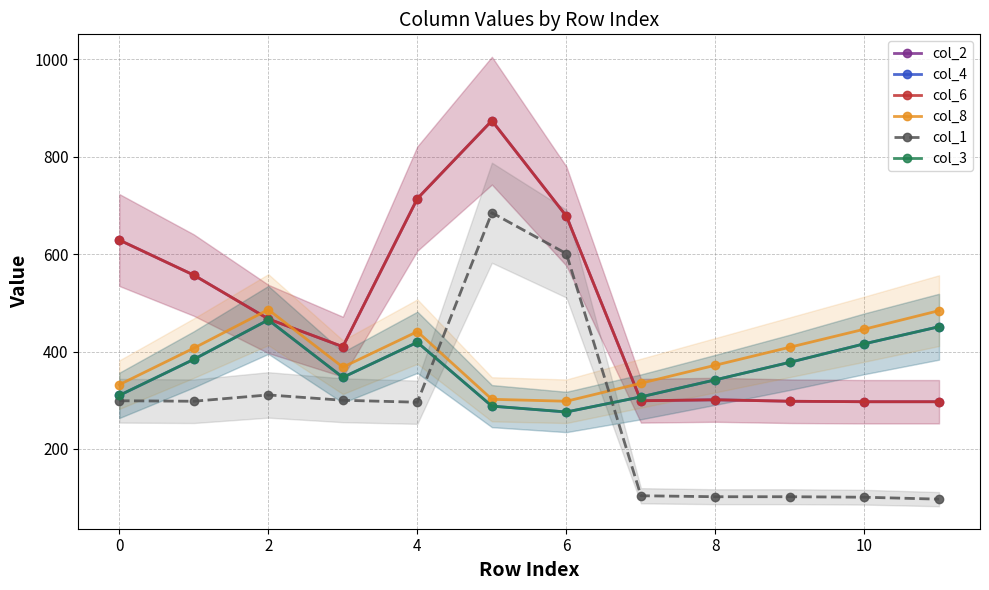

Read the col_3 value at 10.

416